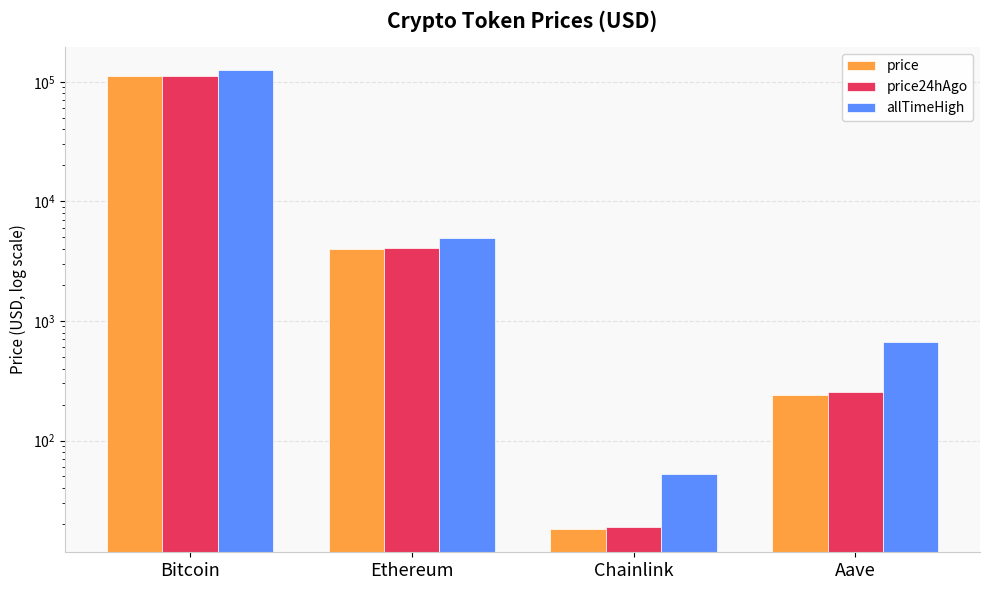

What is the difference between the allTimeHigh values at Ethereum and Bitcoin?

121133.9